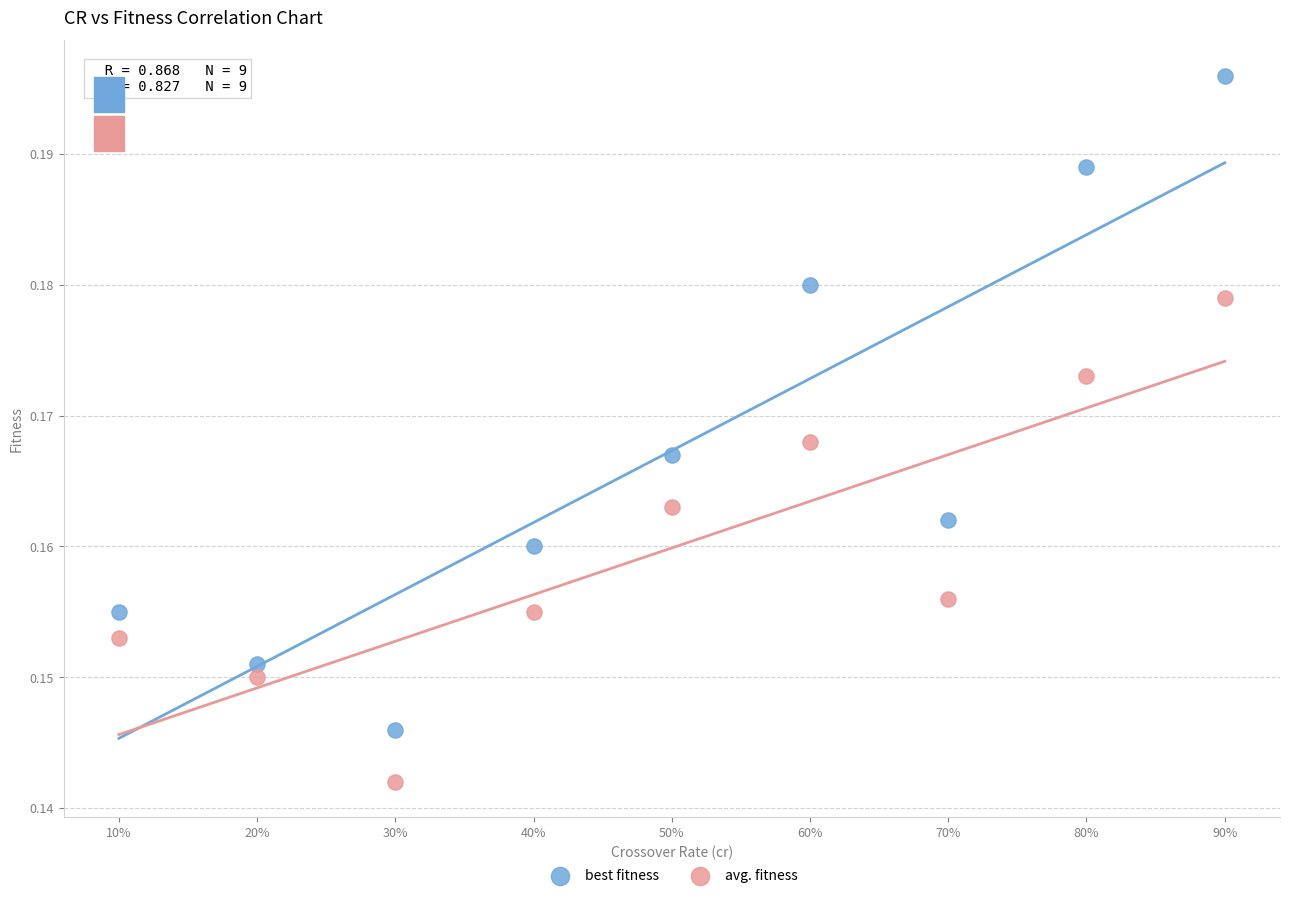

Which series contains the lowest Y value?

avg. fitness